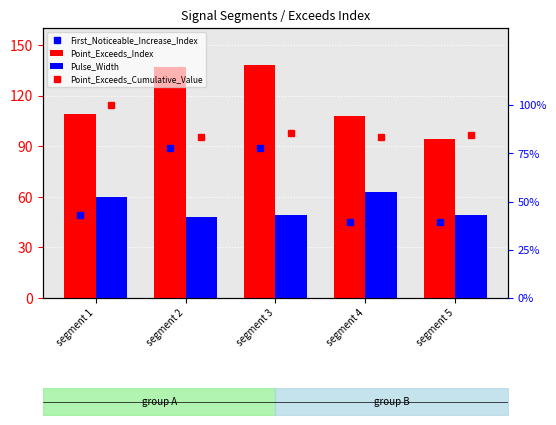

Which series has the largest total across all categories?

Point_Exceeds_Index